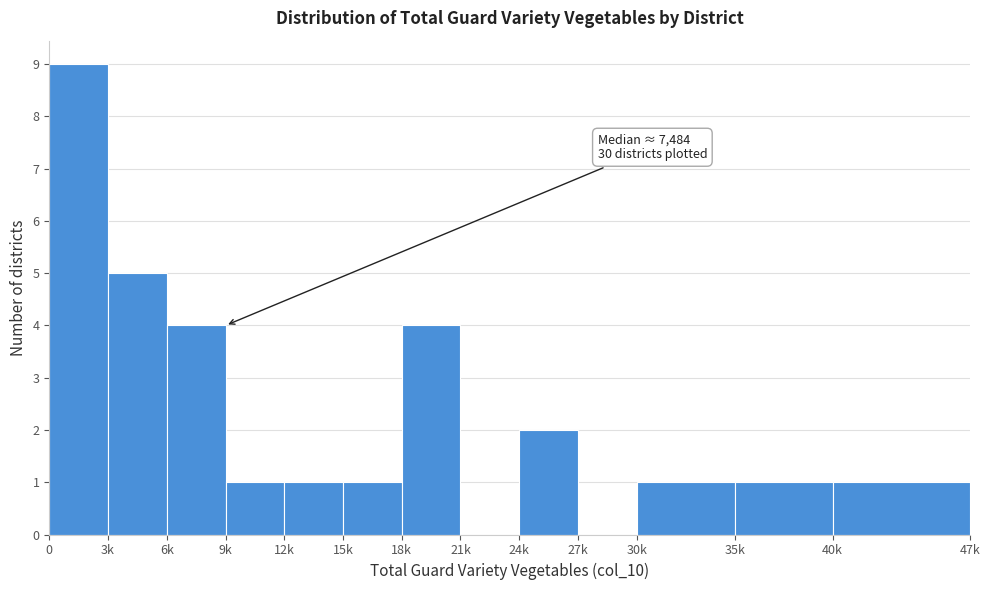

Reading right to left, transcribe all the data shown in this chart.

40k=1	35k=1	30k=1	27k=0	24k=2	21k=0	18k=4	15k=1	12k=1	9k=1	6k=4	3k=5	0=9